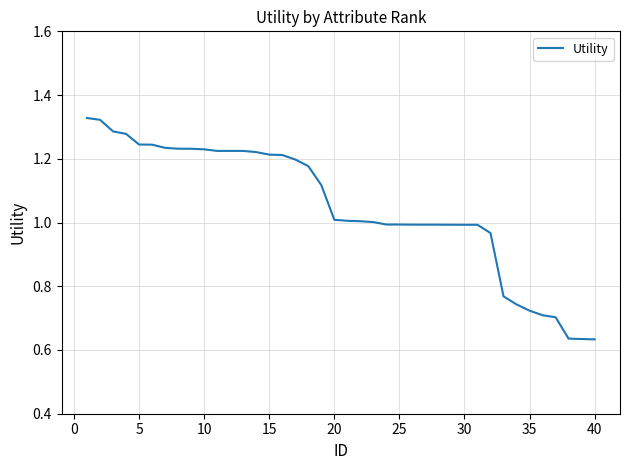

The value at 10 is 0.4. True or false?

False